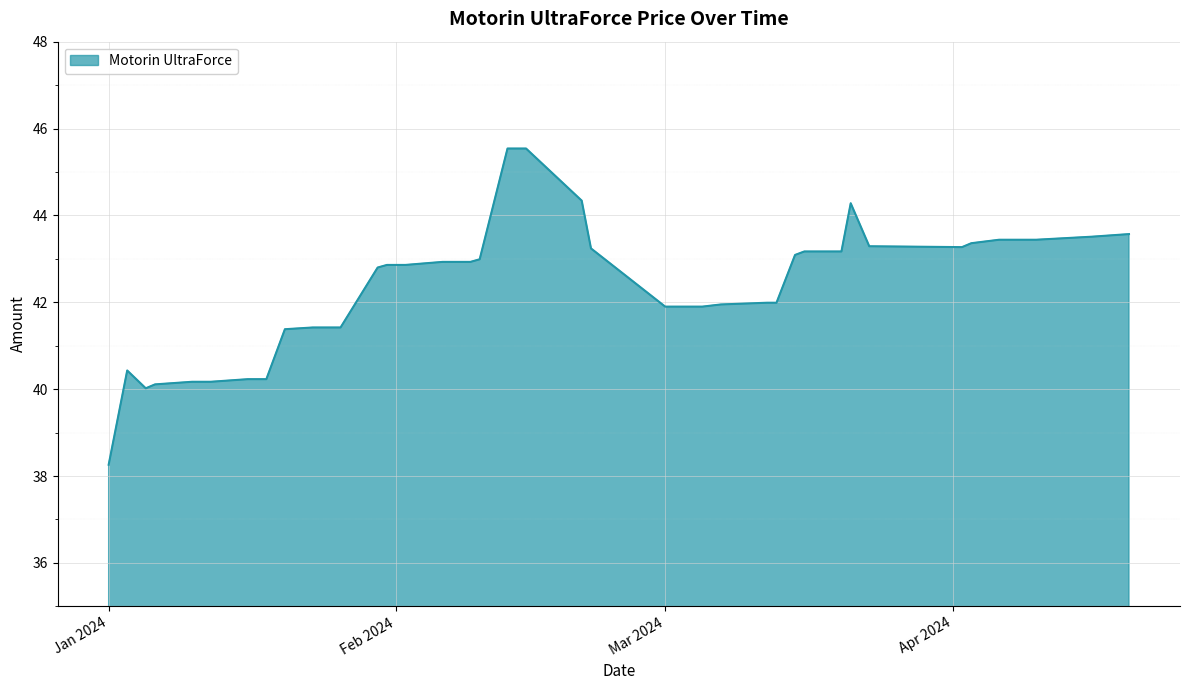

What is the difference between the maximum and minimum values?

7.3